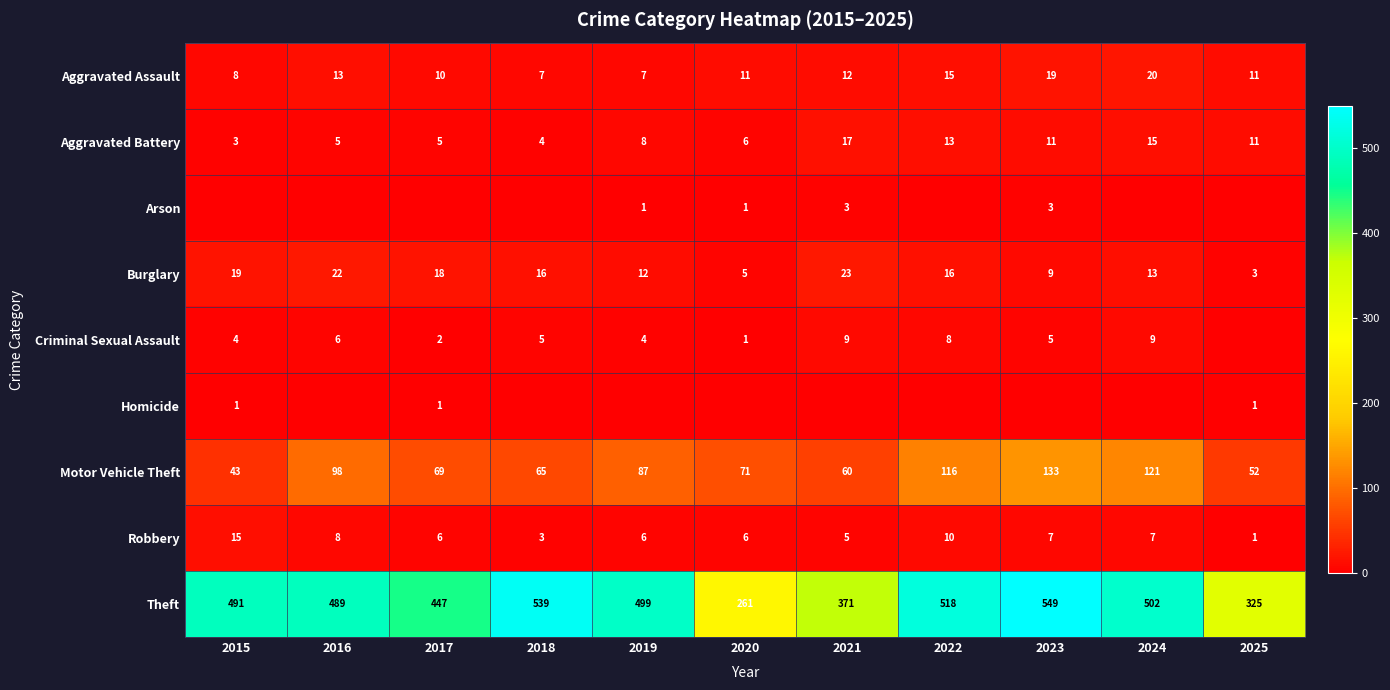

Which series changed the most between 2016 and 2021?

Theft